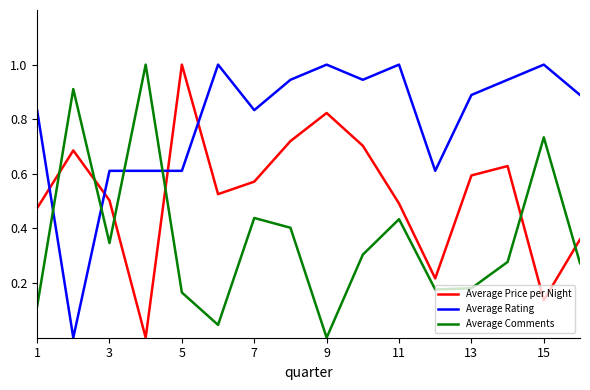

List the series in order of their overall mean, lowest first.

Average Comments, Average Price per Night, Average Rating